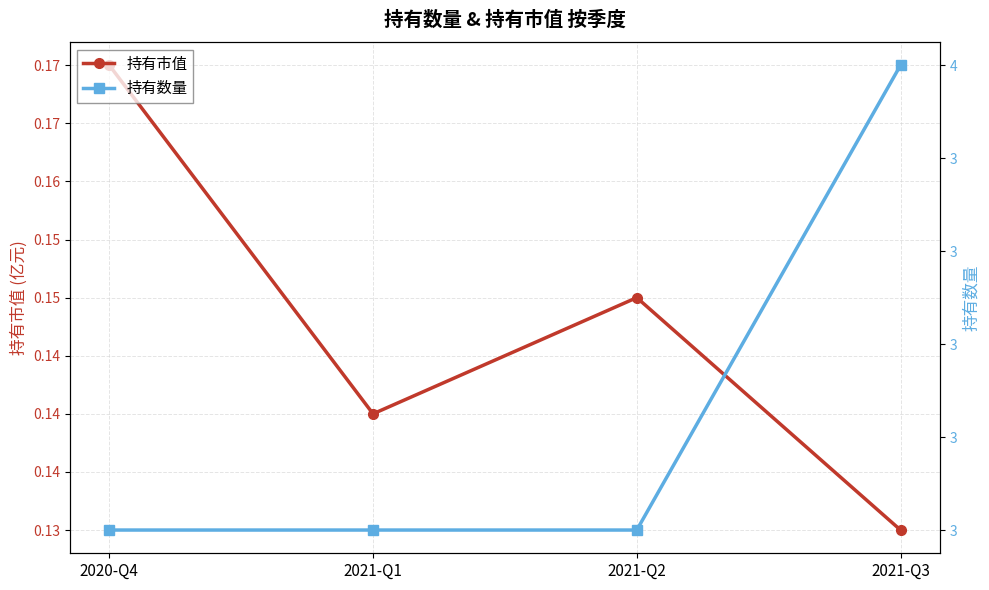

Reading left to right, list all the values displayed in this chart.

持有市值: 0.2	0.1	0.1	0.1
持有数量: 3.0	3.0	3.0	4.0